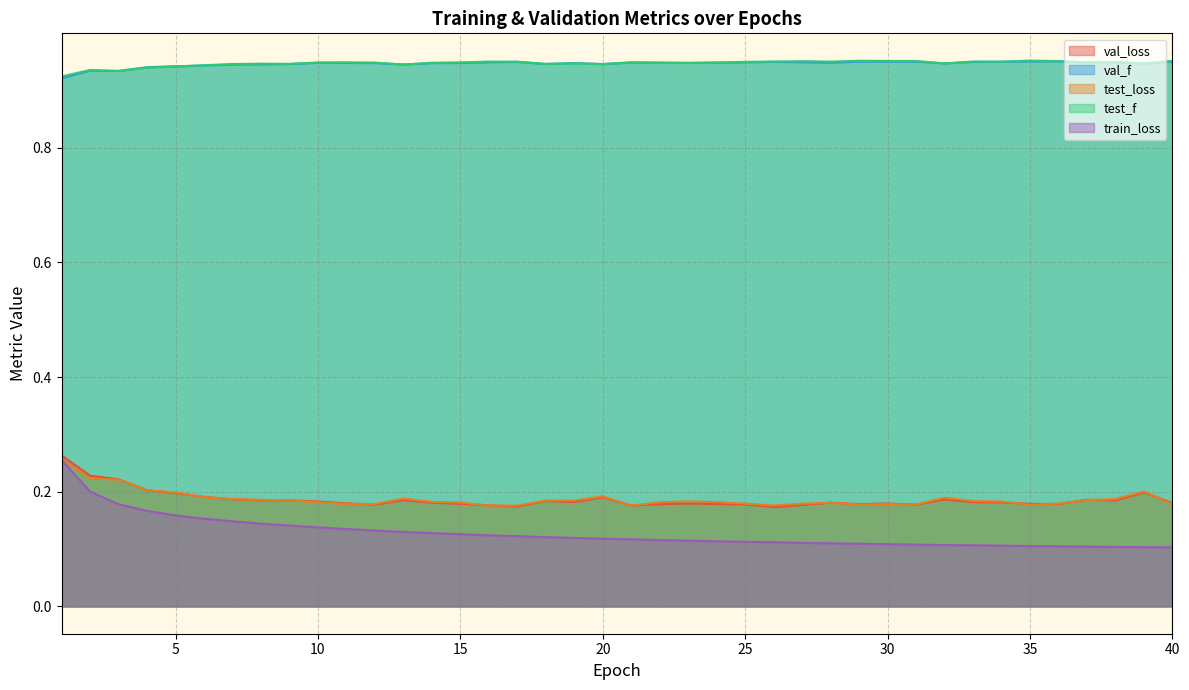

In val_f, how many points are lower than both neighbors (excluding endpoints)?

9